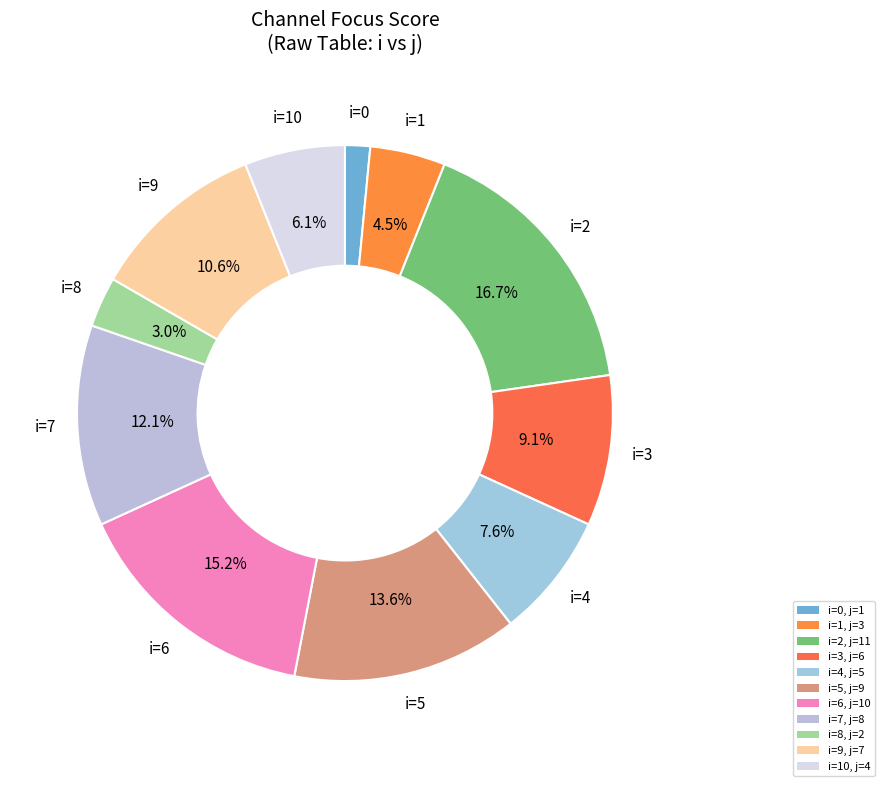

How many segments does this pie chart have?

11